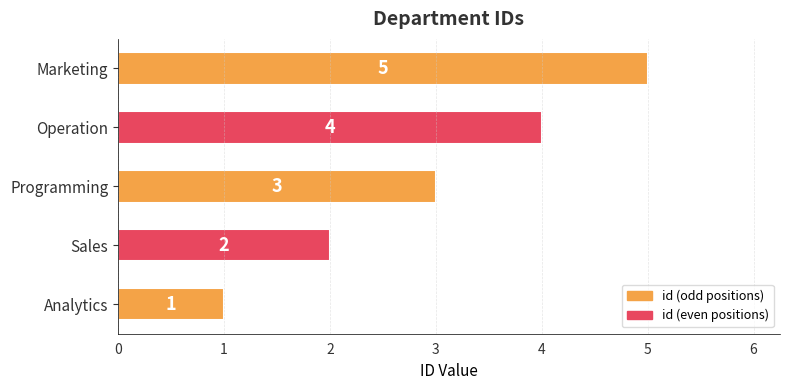

How many series are shown in this chart?

1